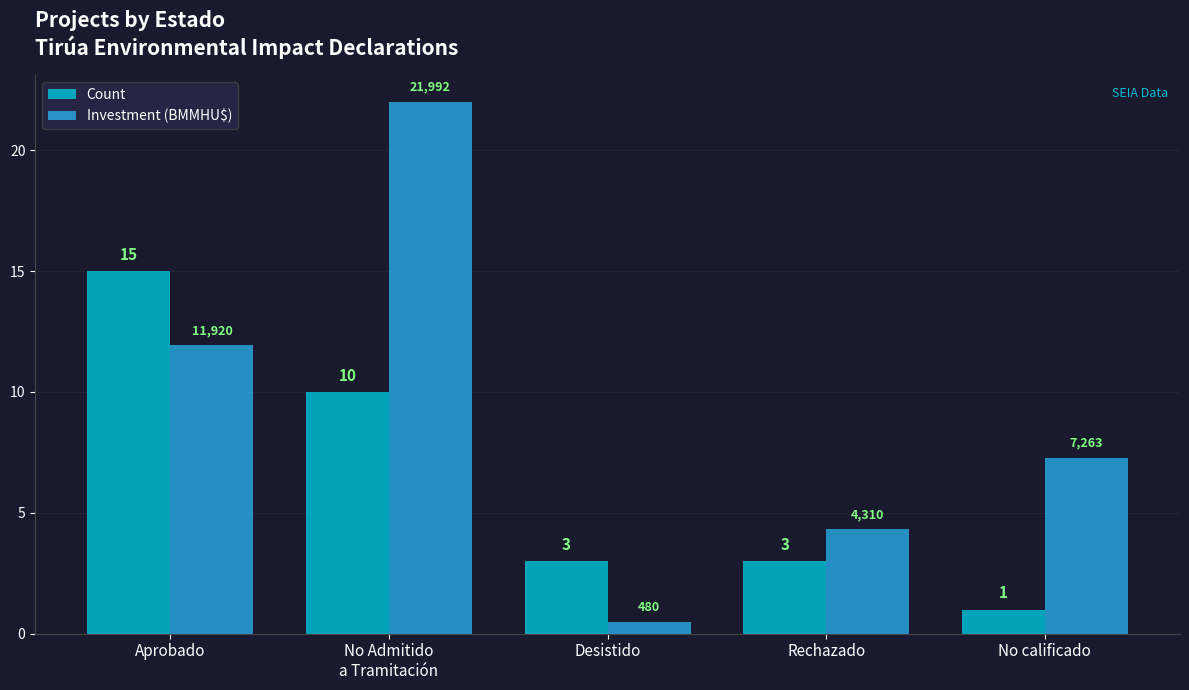

Which category has the lowest value across all series?

Desistido